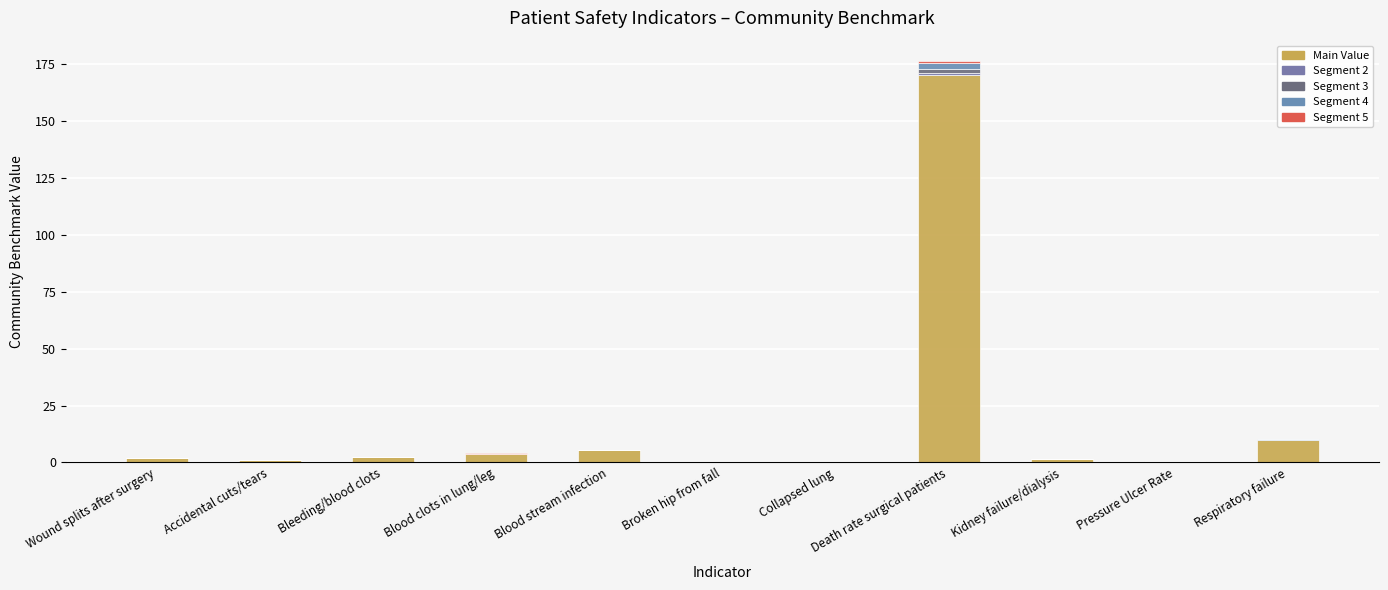

How many distinct data groups are displayed?

5